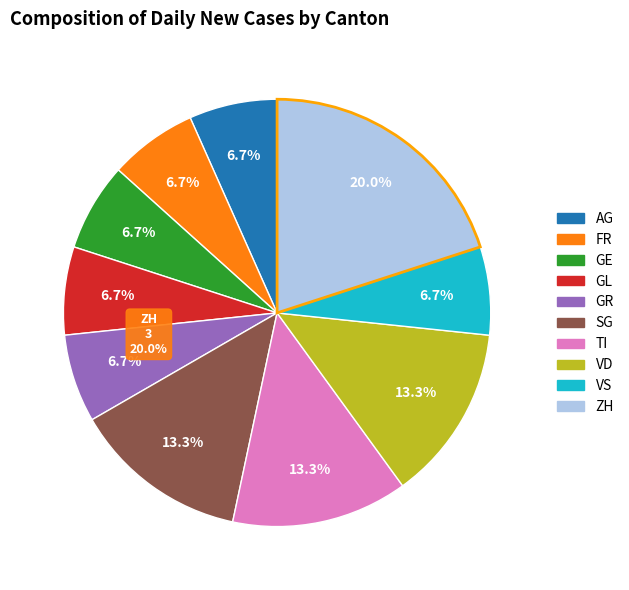

What percentage is the GE slice, to the nearest percent?

7%